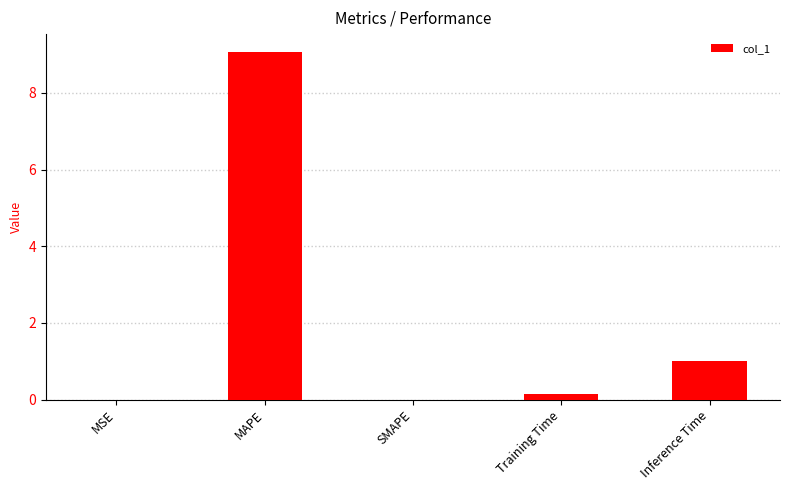

Which category has the highest value across all series?

MAPE